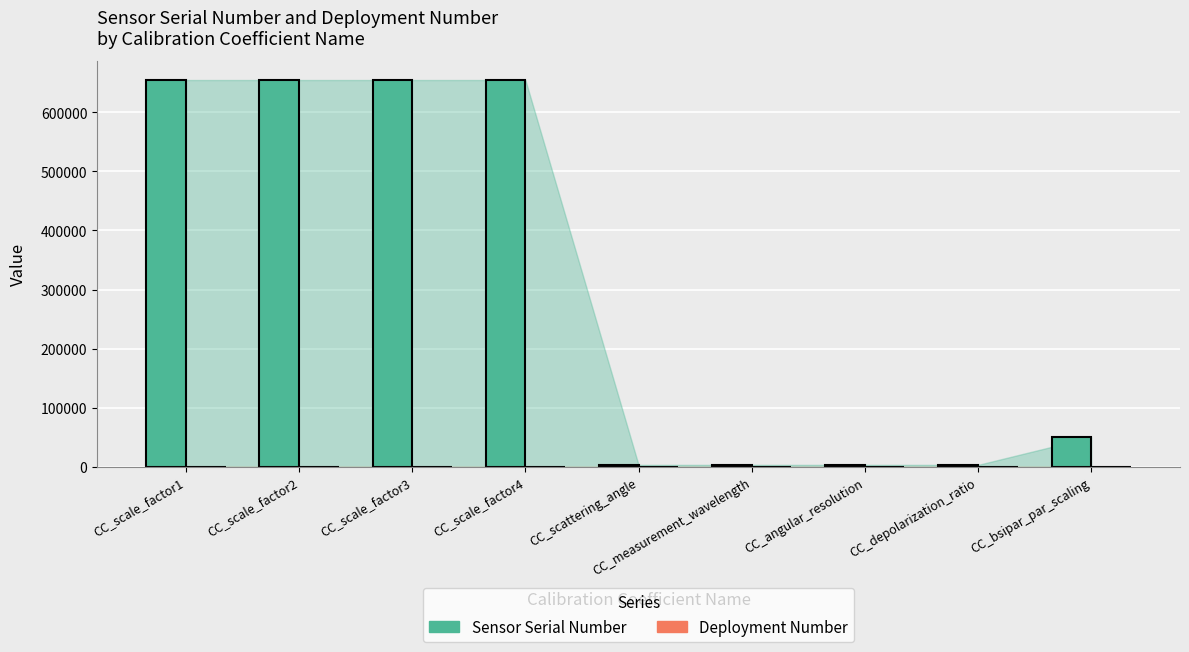

What value does the data have at CC_scale_factor1?

654587